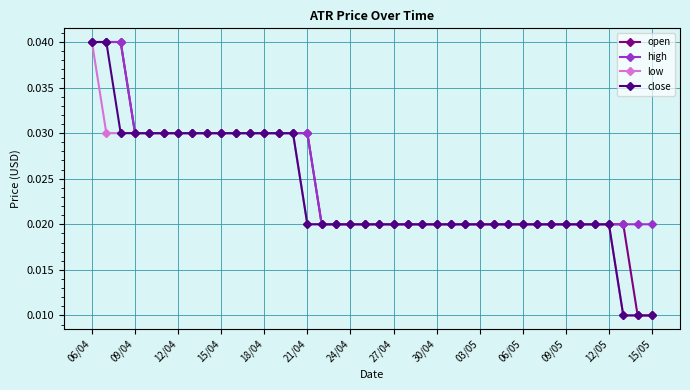

At how many categories does at least one series exceed 0?

40